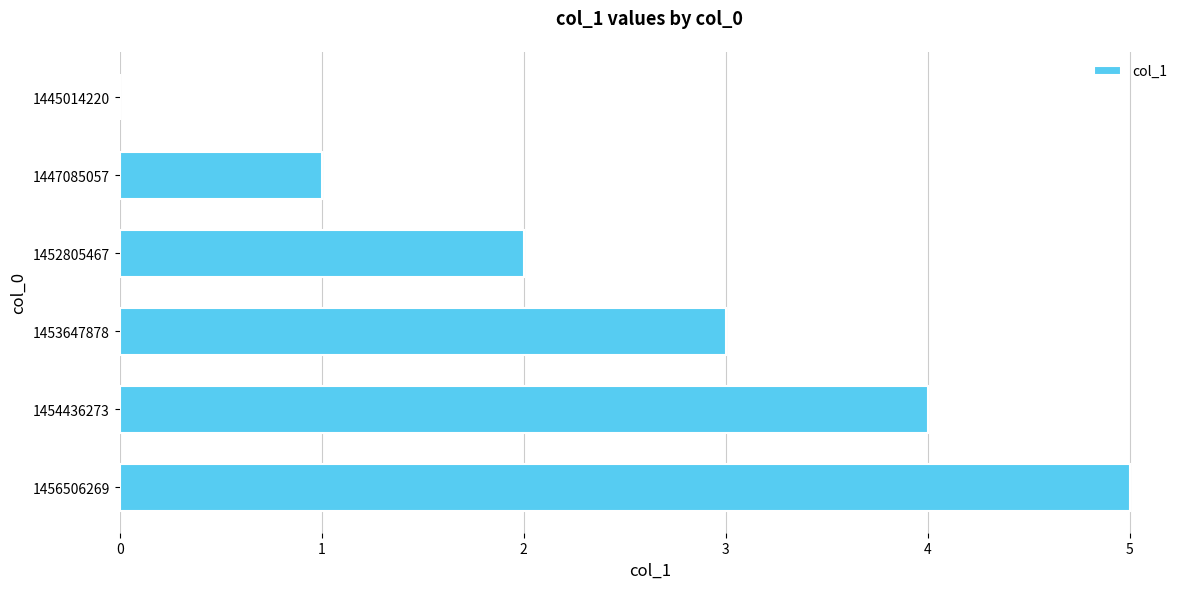

How many values are above zero?

5